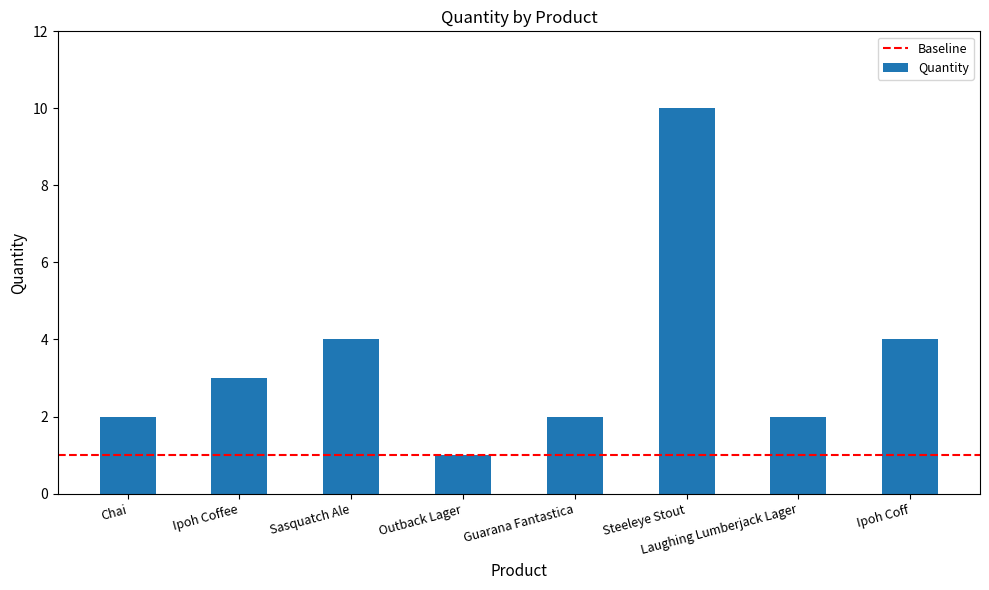

How many series are shown in this chart?

1